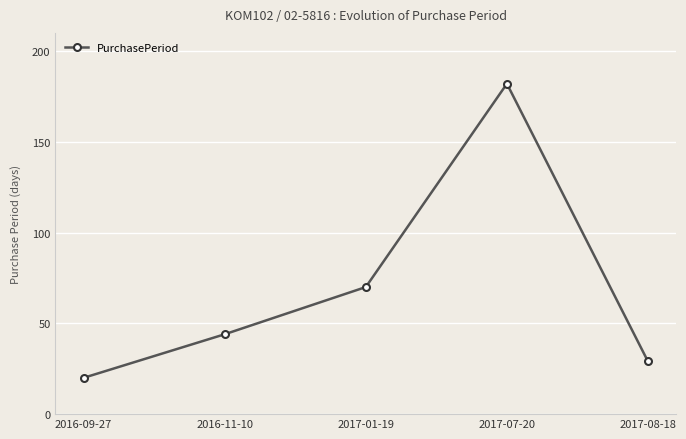

True or false: the data shows 29 at 2017-08-18.

True